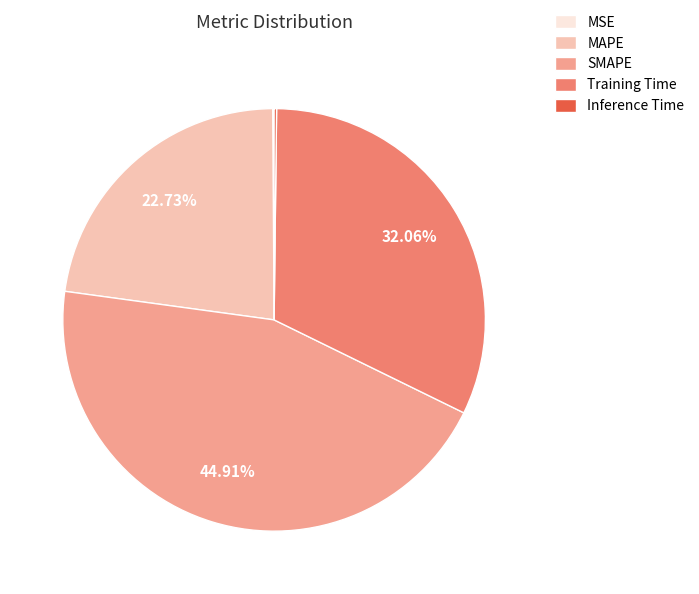

Combined, do Training Time and MAPE account for over 50%?

Yes